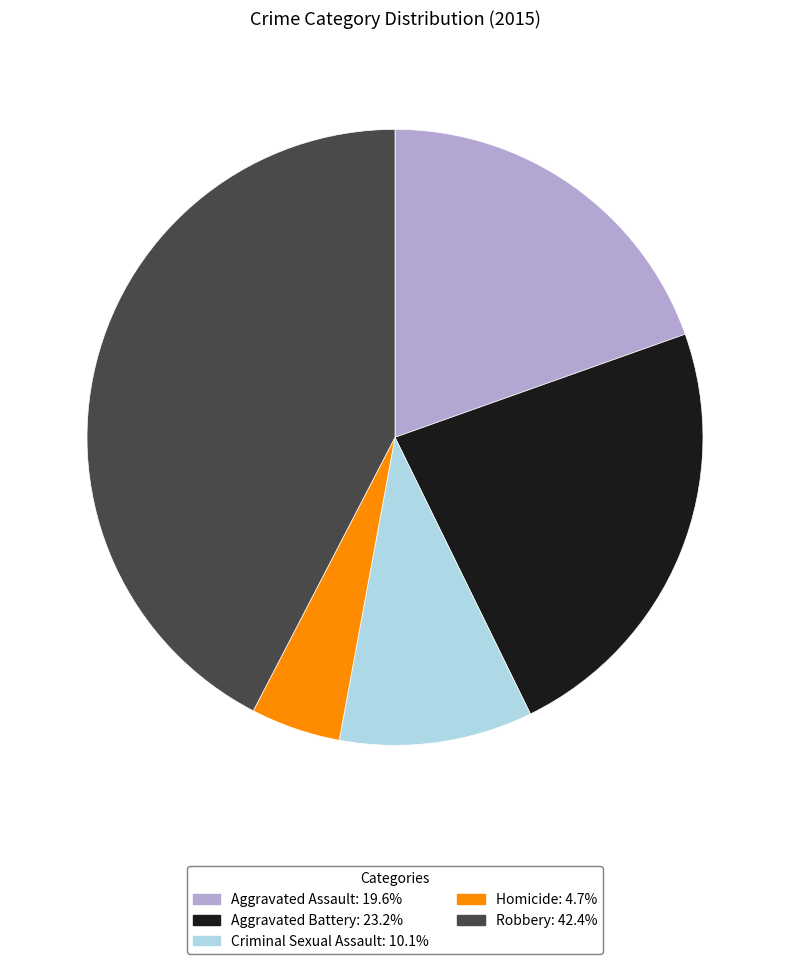

Is the sum of Criminal Sexual Assault and Robbery greater than half?

Yes